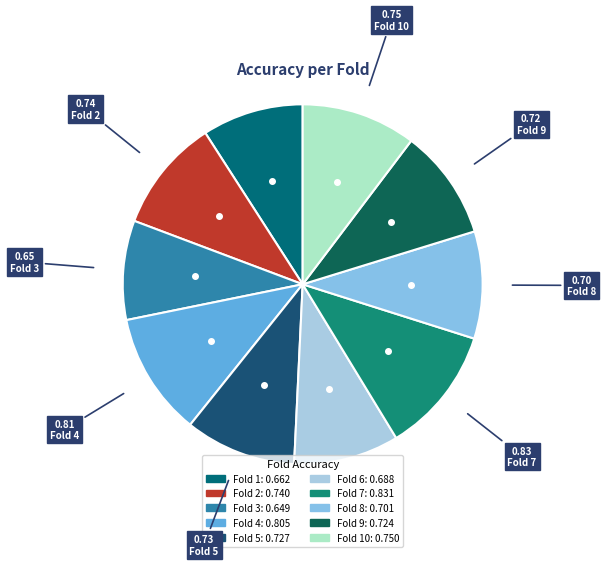

How many slices are in this pie chart?

10